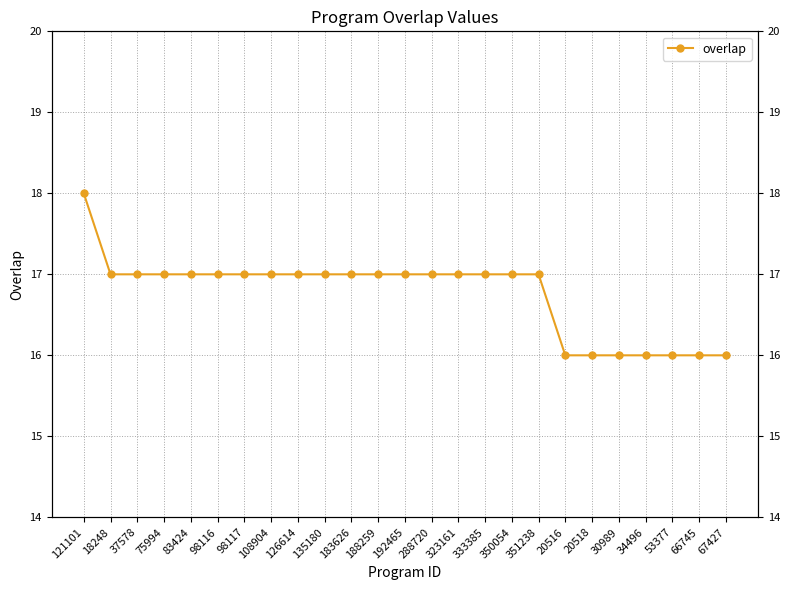

What is the label of the 21st point from the left?

30989